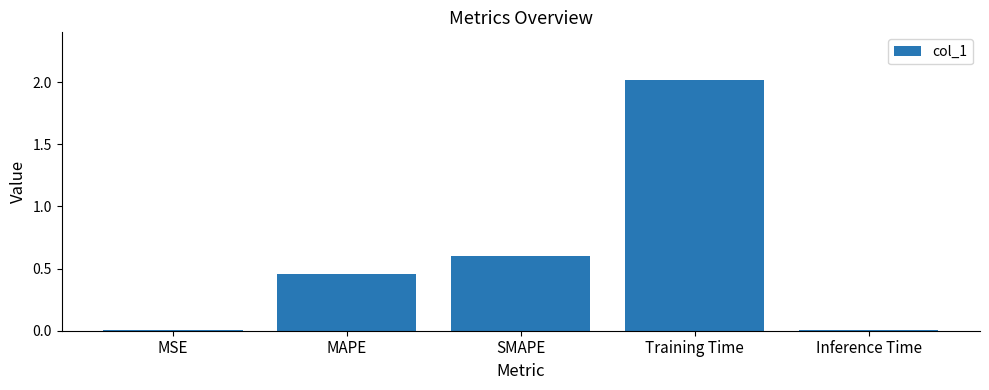

What is the maximum value shown in the chart?

2.0